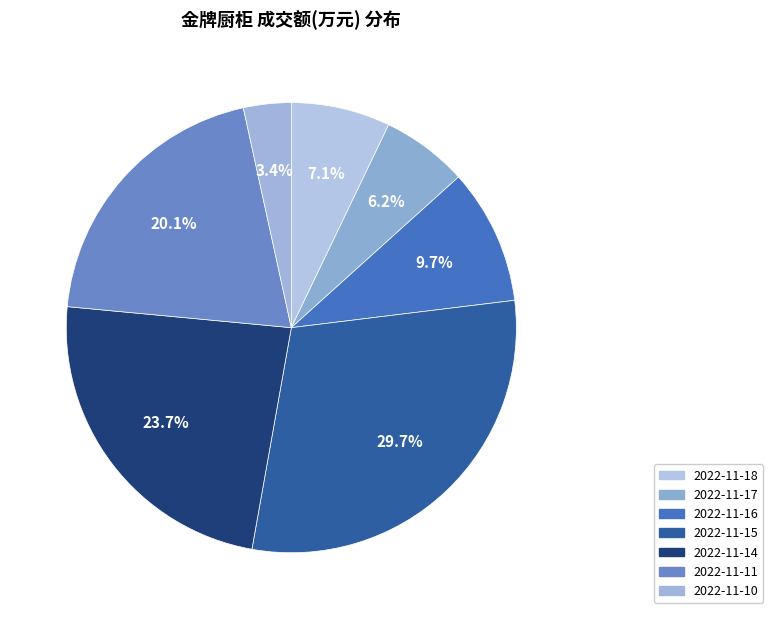

How many slices are in this pie chart?

7